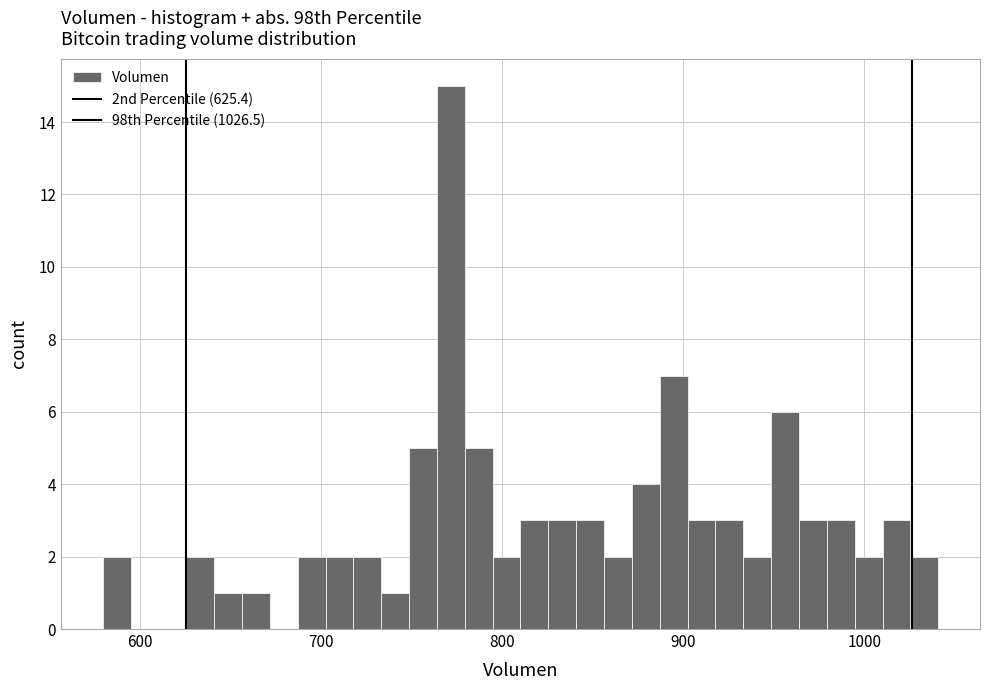

Around what value on the x-axis is the tallest bar? Give the approximate position of its centre, as read against the axis.

770